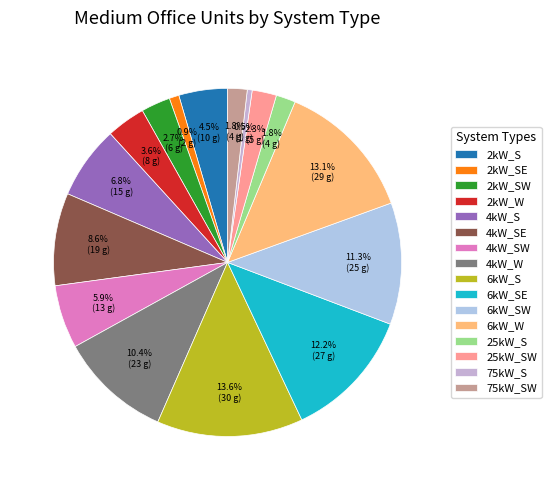

To the nearest percent, what is the average slice percentage?

6%